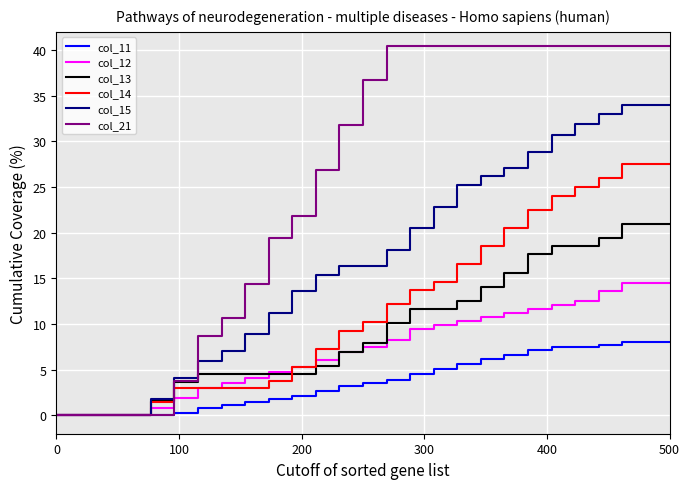

Which series has the largest total across all categories?

col_21